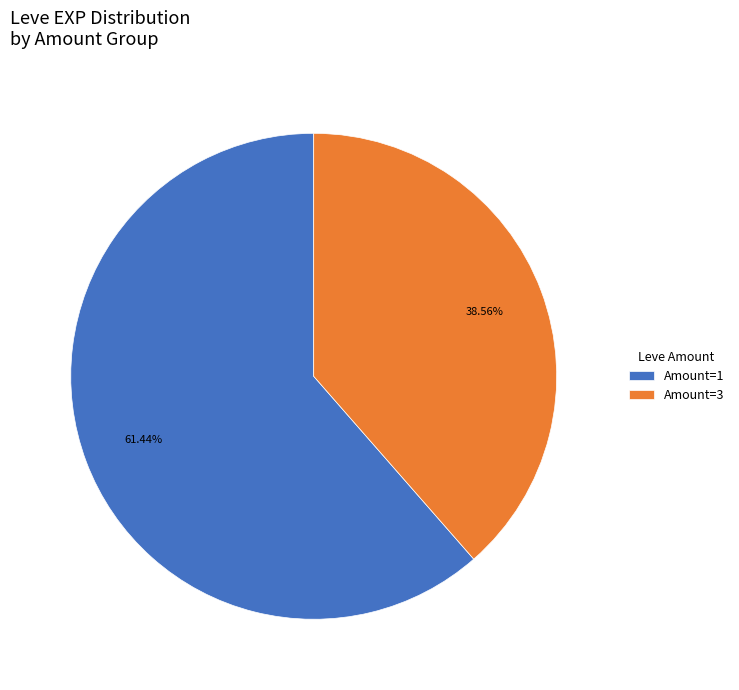

Approximately how many times larger is the value at Amount=1 compared to Amount=3?

1.6